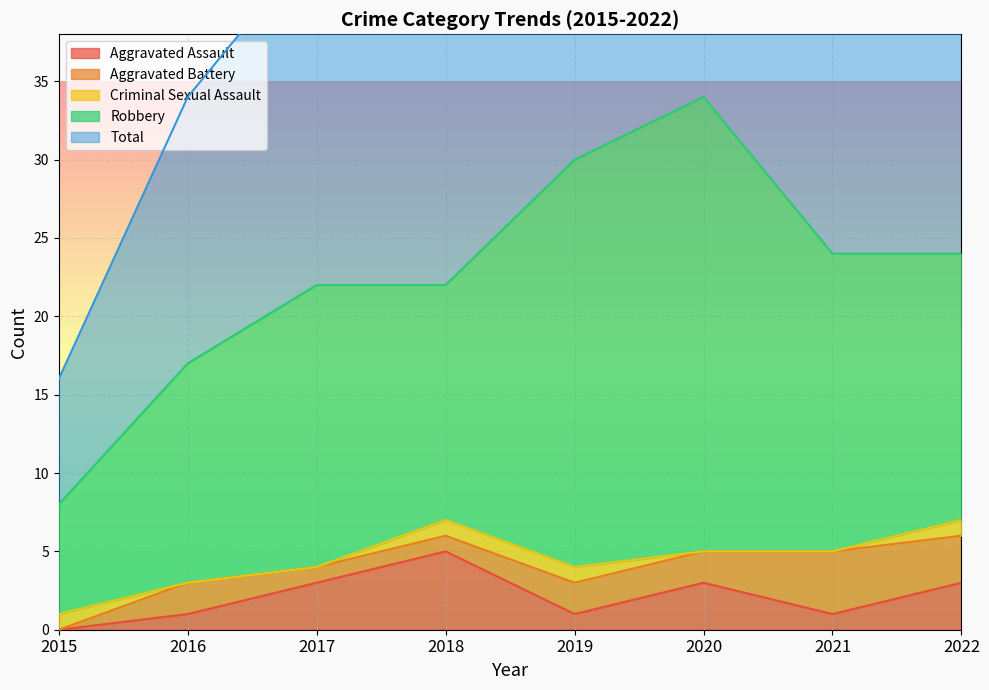

How many values in Criminal Sexual Assault are above zero?

4